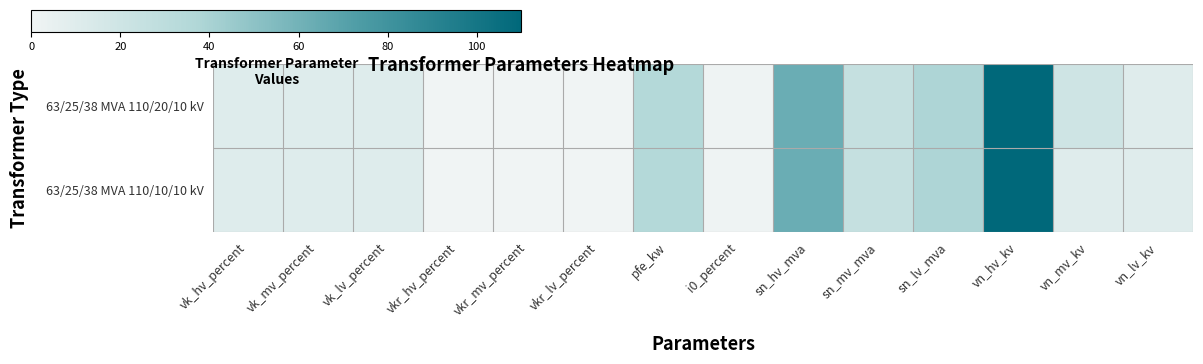

What is the total value across all series at vkr_hv_percent?

0.6